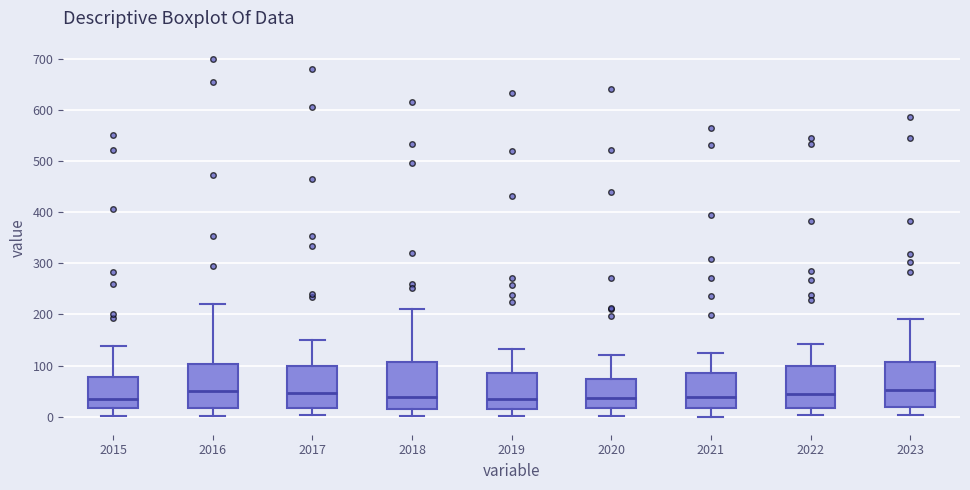

Reading left to right, read every box against the y-axis: the position of its median line, the range the box covers, and the ends of its whiskers. The values are not printed on the chart, so give them approximately, as read against the axis.

2015: median 40, box 20 to 80, whiskers 0 to 140
2016: median 50, box 20 to 100, whiskers 0 to 220
2017: median 50, box 20 to 100, whiskers 0 to 150
2018: median 40, box 20 to 110, whiskers 0 to 210
2019: median 30, box 20 to 90, whiskers 0 to 130
2020: median 40, box 20 to 70, whiskers 0 to 120
2021: median 40, box 20 to 90, whiskers 0 to 120
2022: median 40, box 20 to 100, whiskers 0 to 140
2023: median 50, box 20 to 110, whiskers 0 to 190